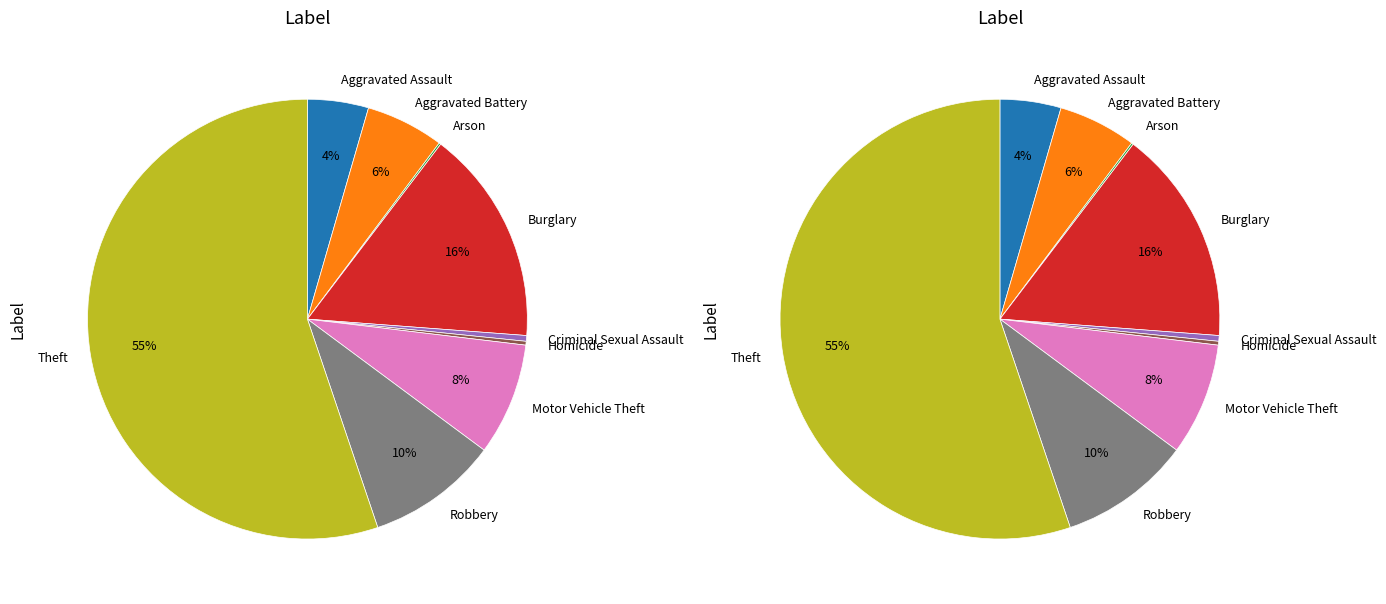

Rank the categories by value from lowest to highest.

Arson, Homicide, Criminal Sexual Assault, Aggravated Assault, Aggravated Battery, Motor Vehicle Theft, Robbery, Burglary, Theft